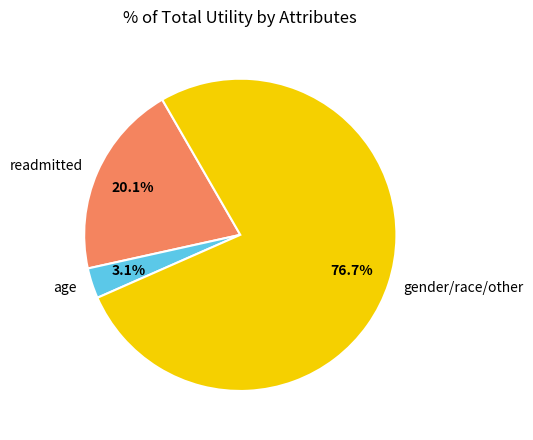

Do readmitted and gender/race/other together represent more than half of the pie?

Yes